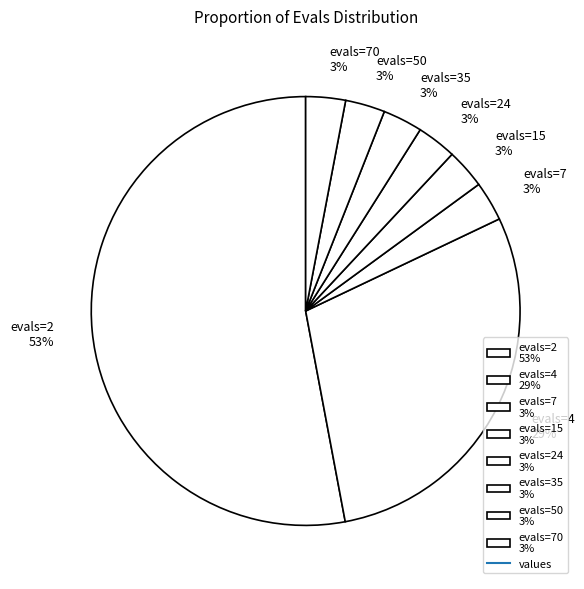

To the nearest percent, what is the average slice percentage?

12%